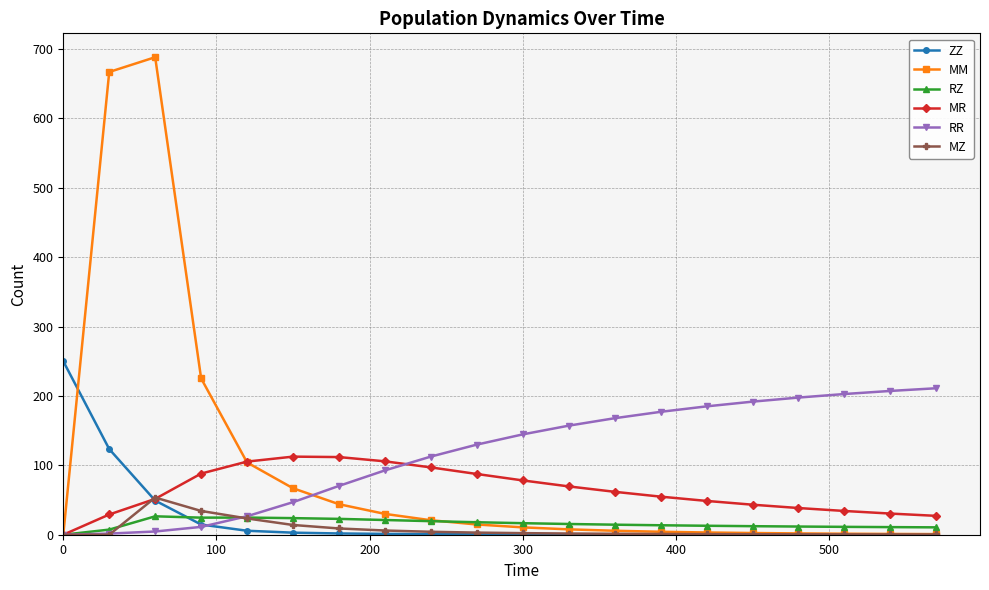

What is the value of the ZZ point at the 4th from the left?

14.7